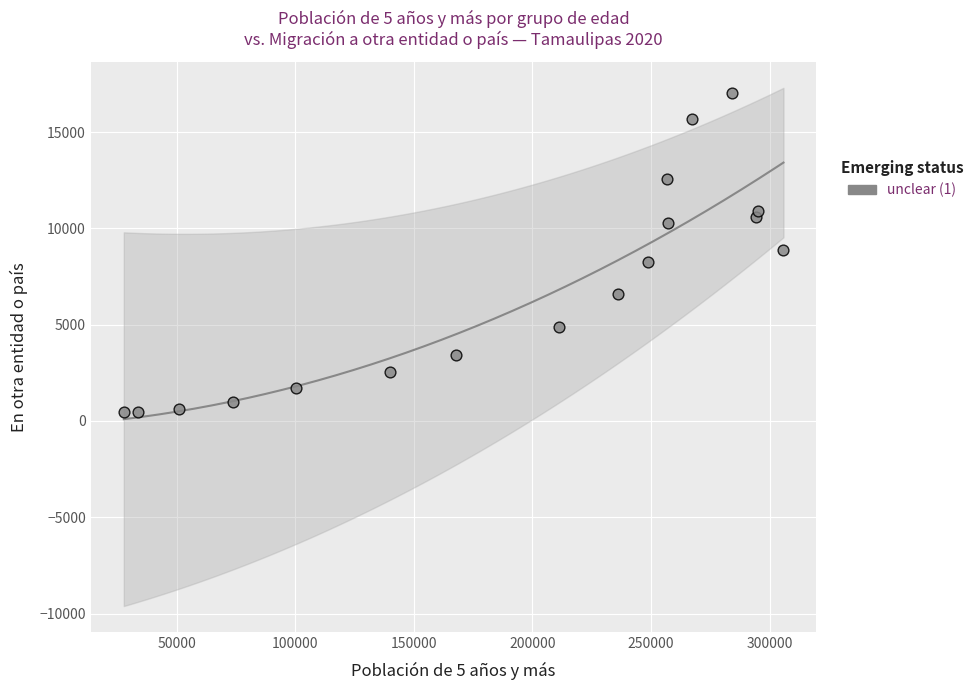

What is the range of X values (max minus min)?

278170